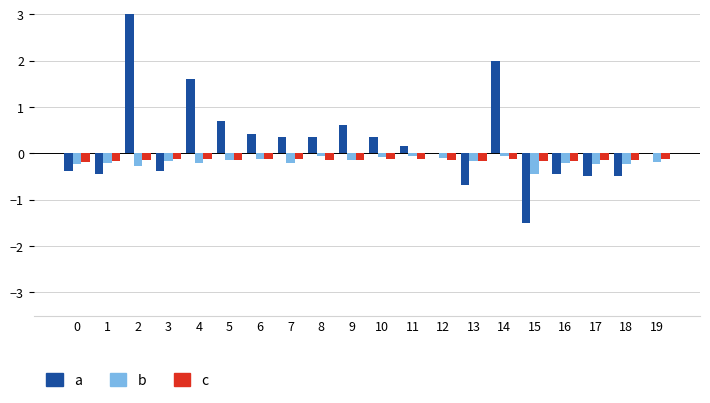

What is the difference between the highest and lowest values at 6?

0.5